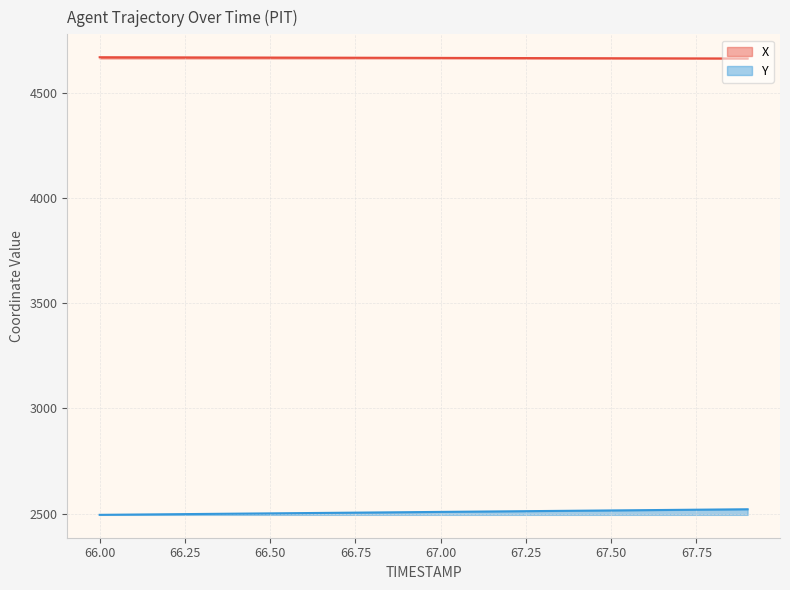

True or false: Y has more than 1 points higher than both neighbors.

False